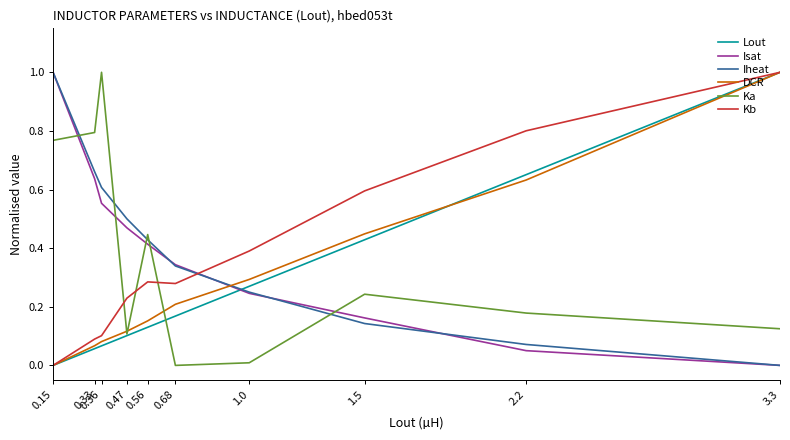

How many lines are shown in the chart?

6